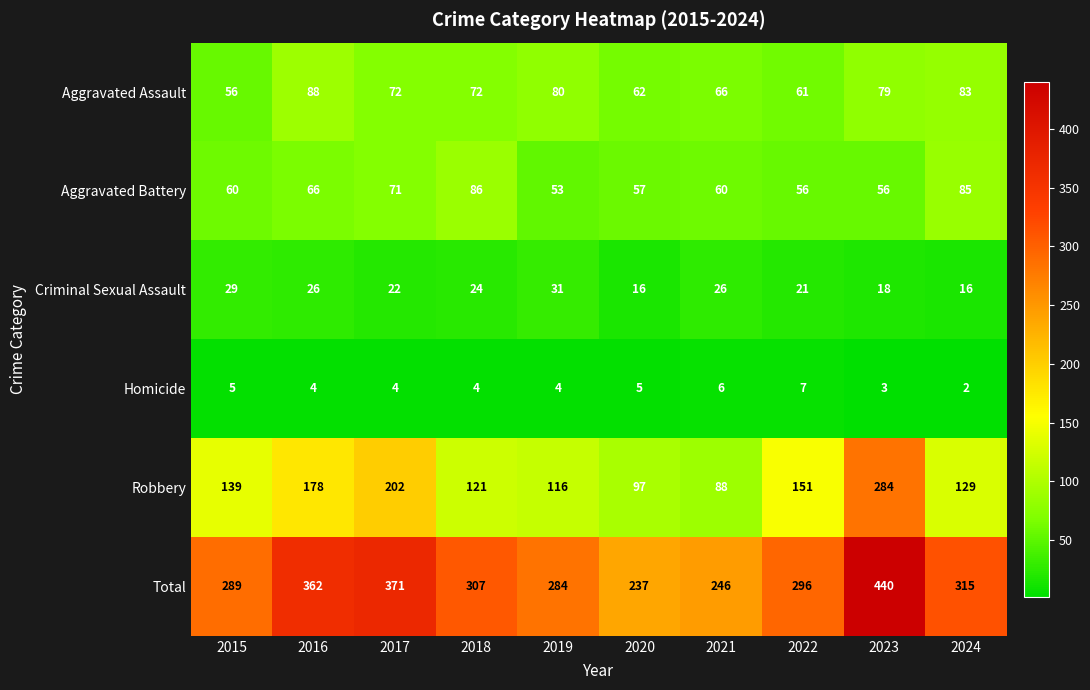

Rank the series by their maximum value, from lowest to highest.

Homicide, Criminal Sexual Assault, Aggravated Battery, Aggravated Assault, Robbery, Total